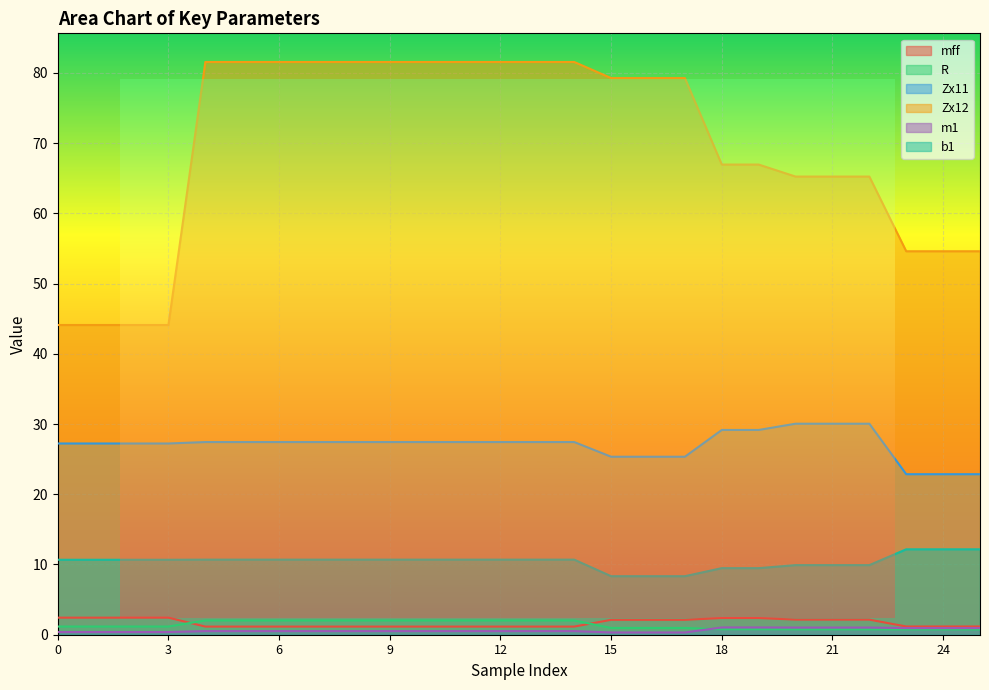

What is the sum of the mff values at 18 and 2?

4.8